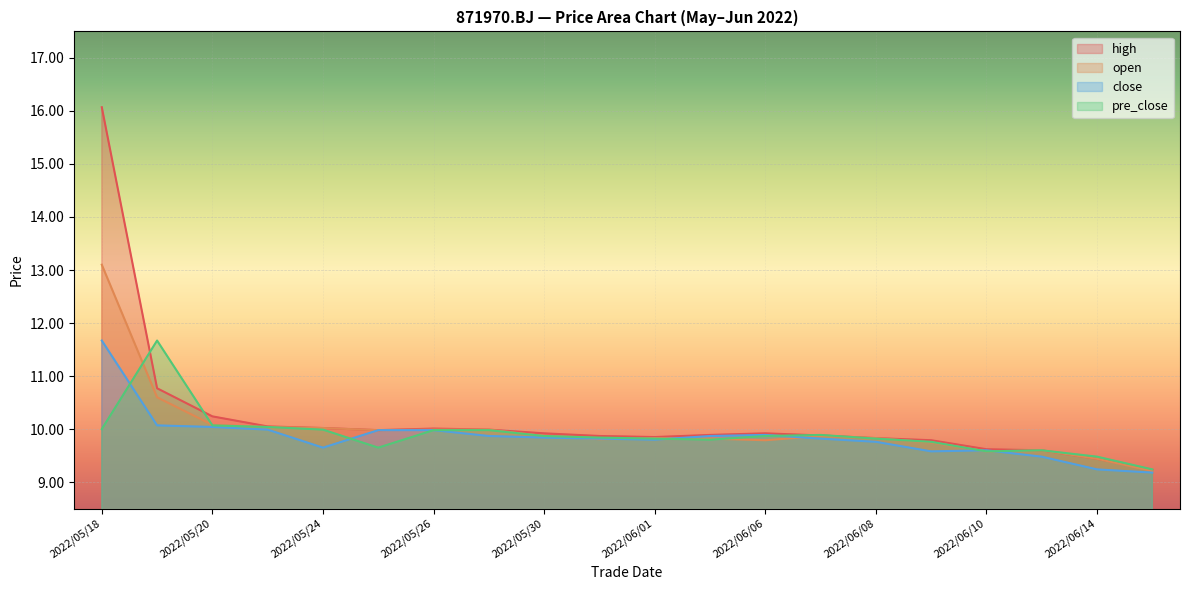

How many lines are shown in the chart?

4